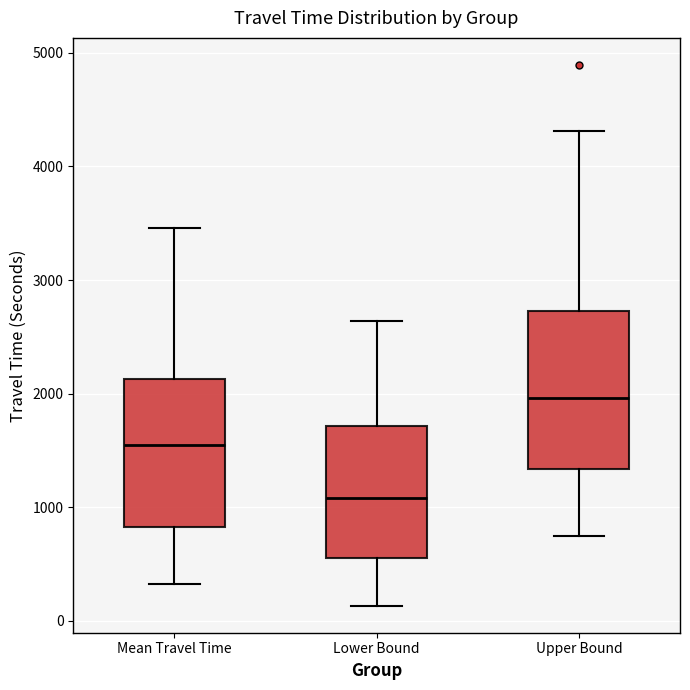

Reading left to right, read every box against the y-axis: the position of its median line, the range the box covers, and the ends of its whiskers. The values are not printed on the chart, so give them approximately, as read against the axis.

Mean Travel Time: median 1500, box 800 to 2100, whiskers 300 to 3500
Lower Bound: median 1100, box 600 to 1700, whiskers 100 to 2600
Upper Bound: median 2000, box 1300 to 2700, whiskers 700 to 4300